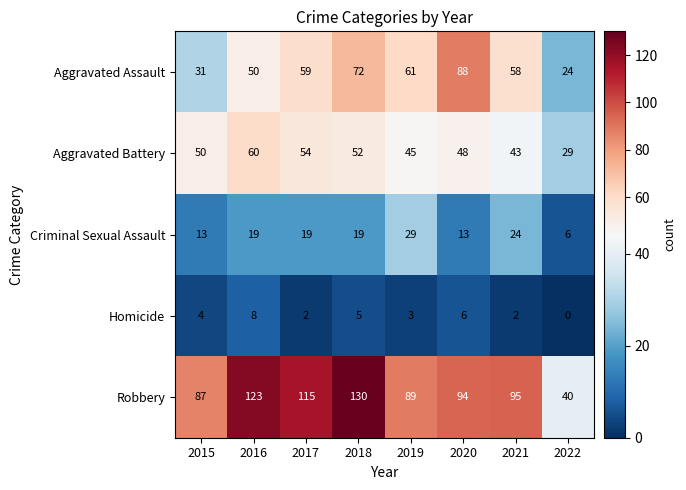

How many distinct data groups are displayed?

5